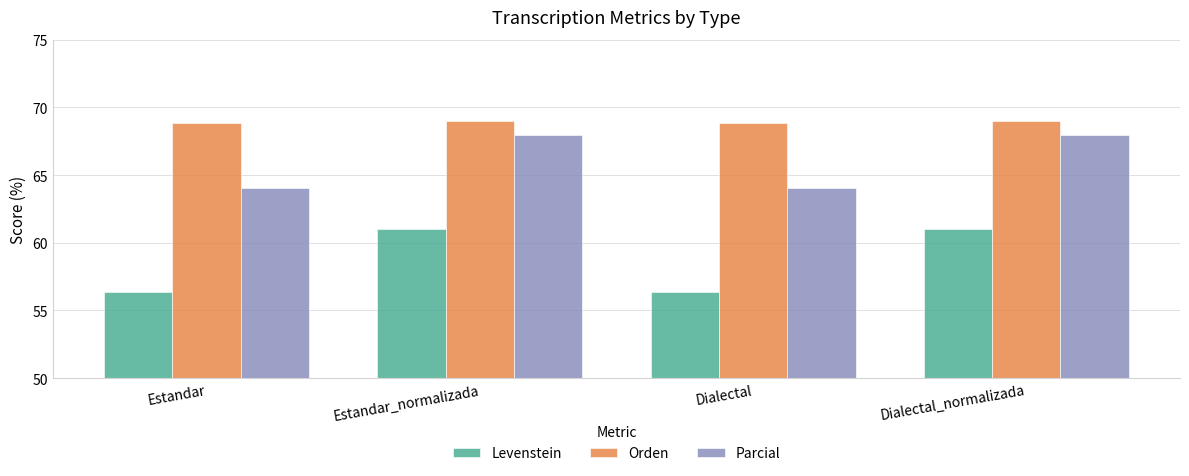

What is the label of the 2nd bar from the left?

Estandar_normalizada